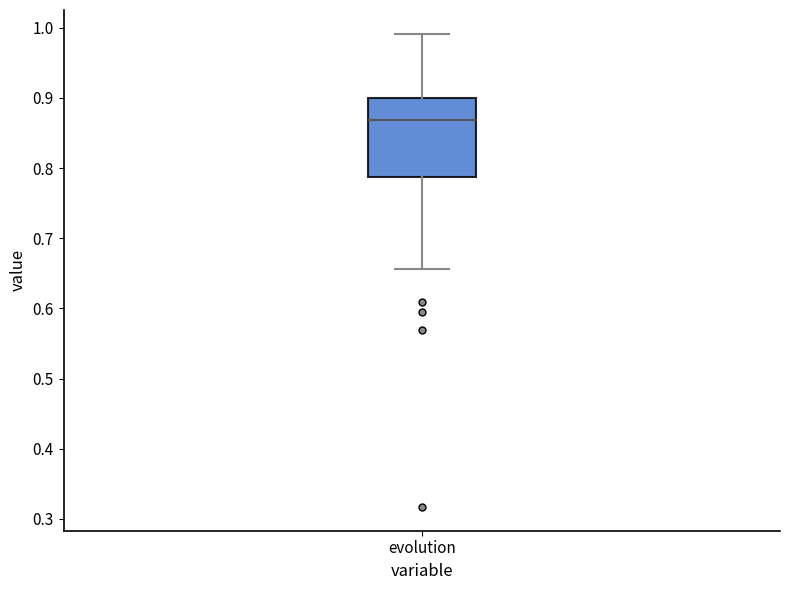

Transcribe this box plot: give where the median line is, the range the box spans, and where the two whiskers end, as read against the y-axis. The values are not printed on the chart, so give them approximately, as read against the axis.

median 0.87, box 0.79 to 0.90, whiskers 0.66 to 0.99